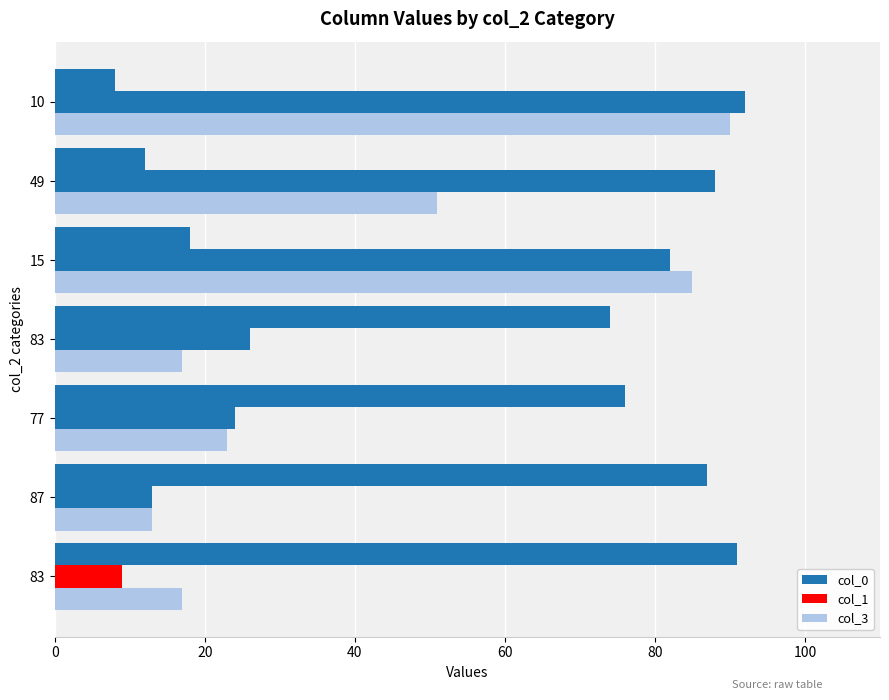

How many distinct data groups are displayed?

3